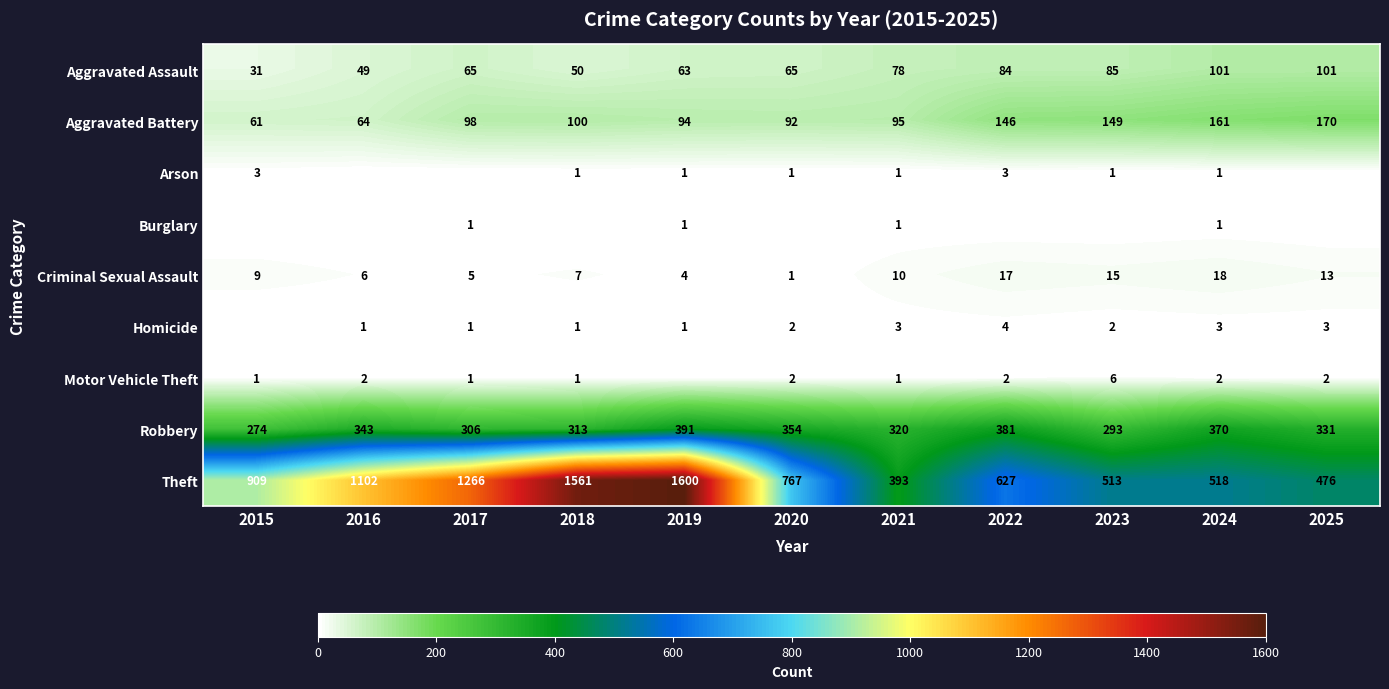

Is it true that Homicide equals 2 at 2020?

True